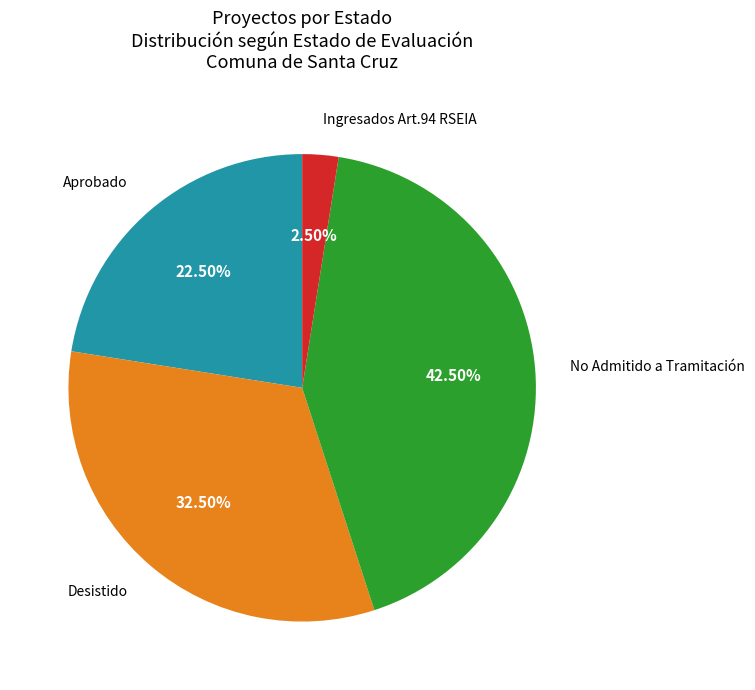

Does any single category account for the majority?

No